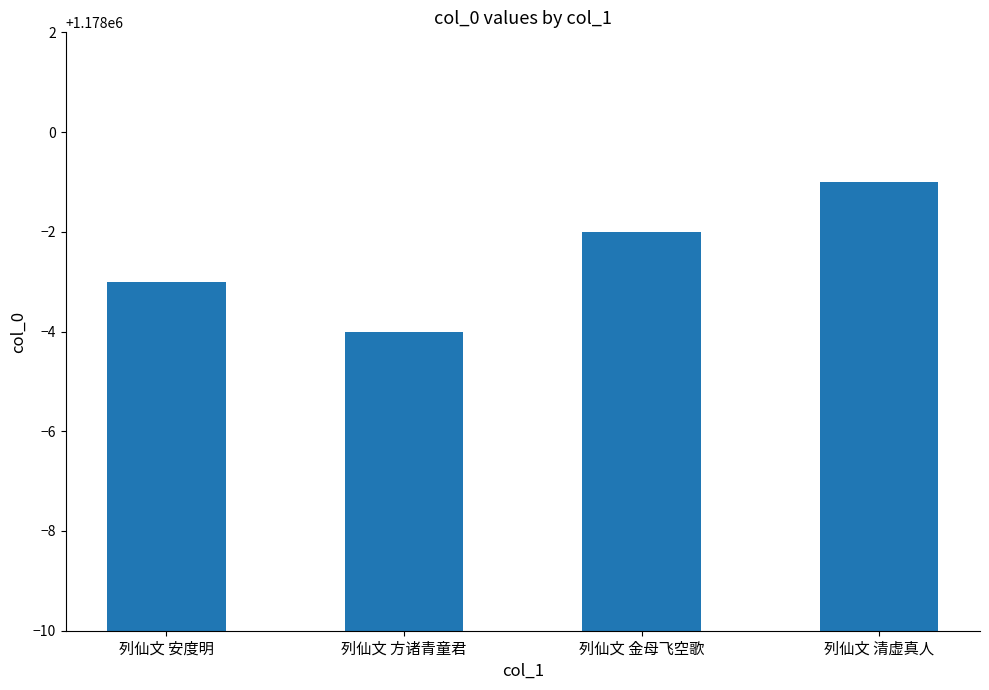

Count the values in the range 1177997 to 1177999.

3